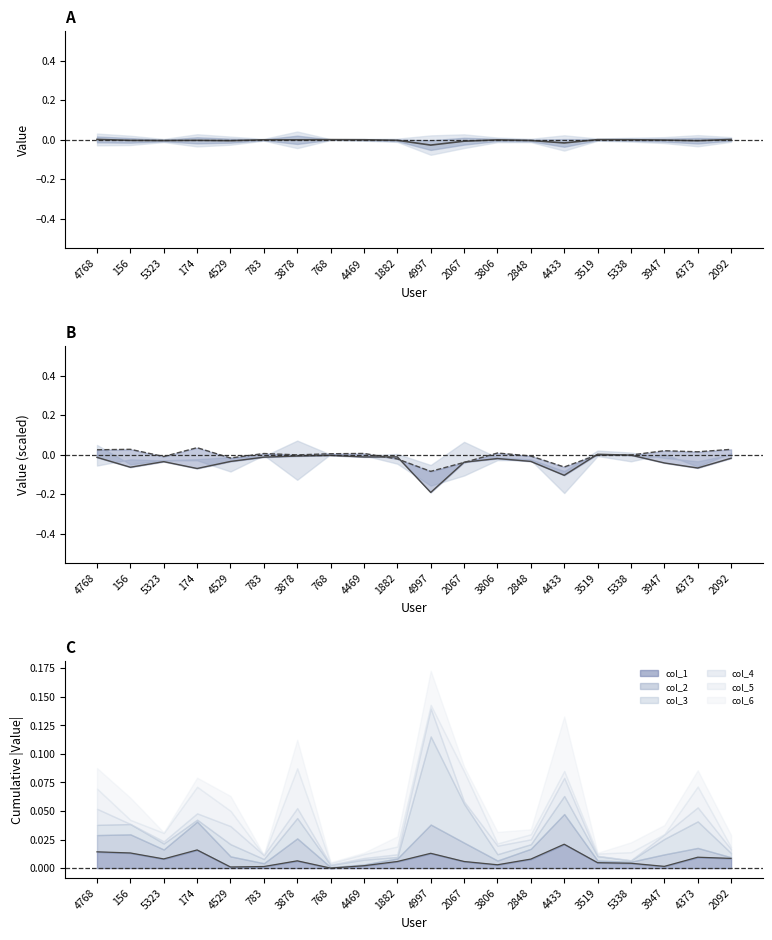

At which category does mean reach its first local valley?

5323